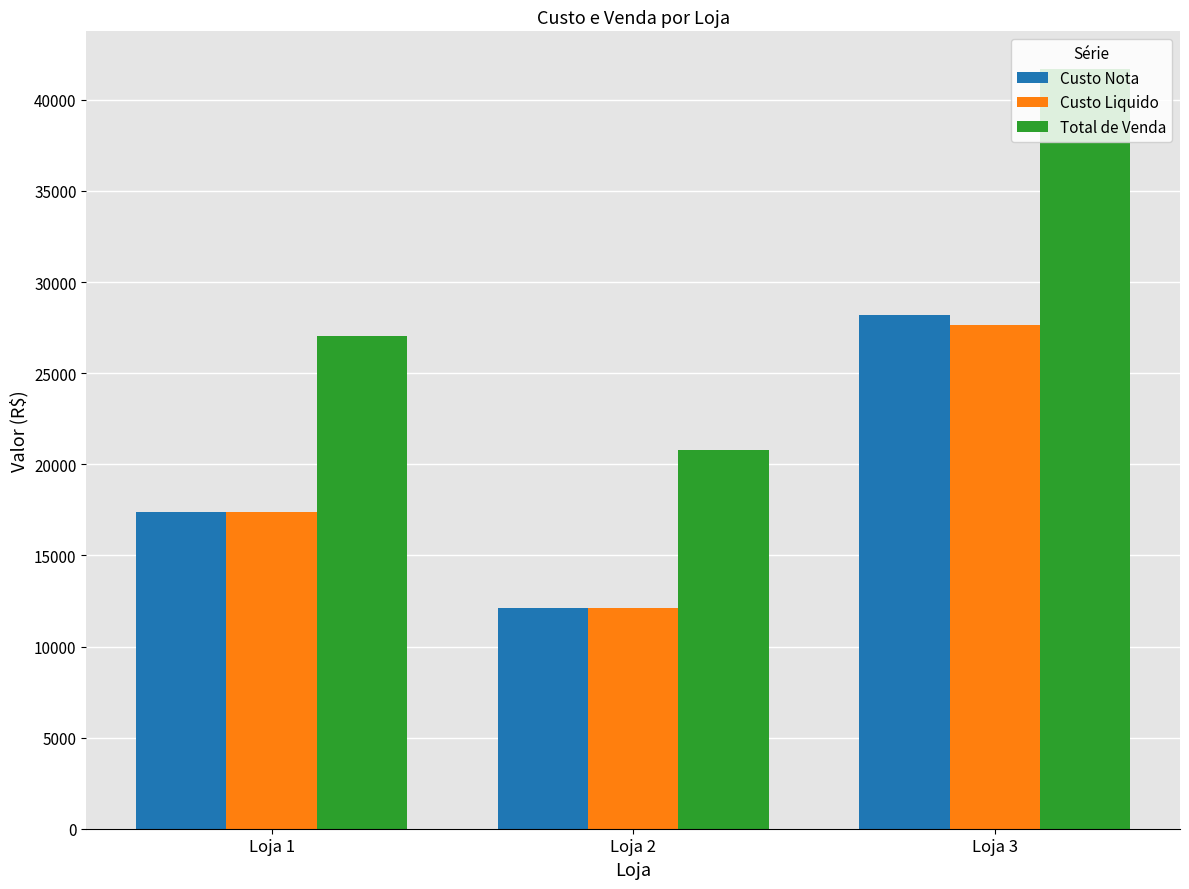

At how many categories does at least one series exceed 22198?

2